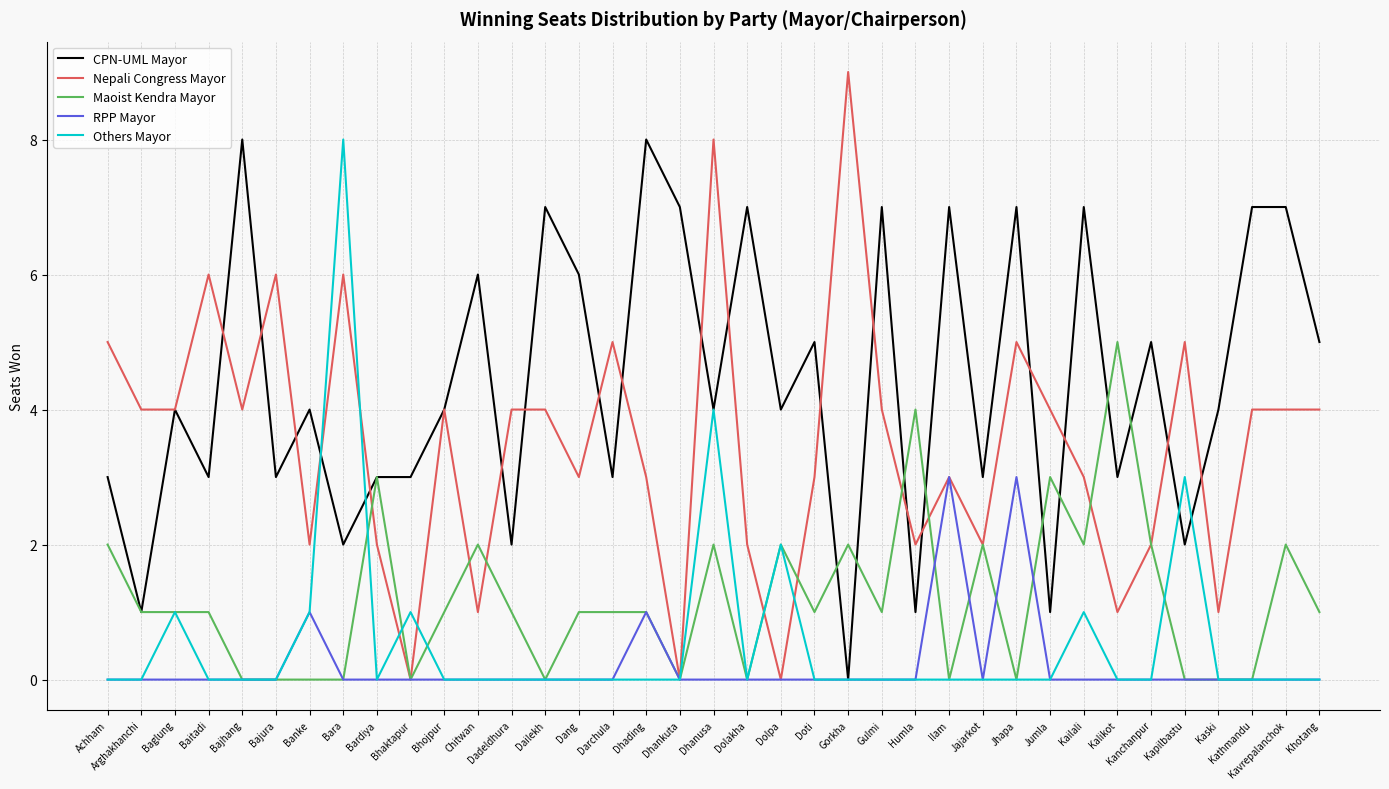

At which category is the sum across all series the highest?

Dhanusa